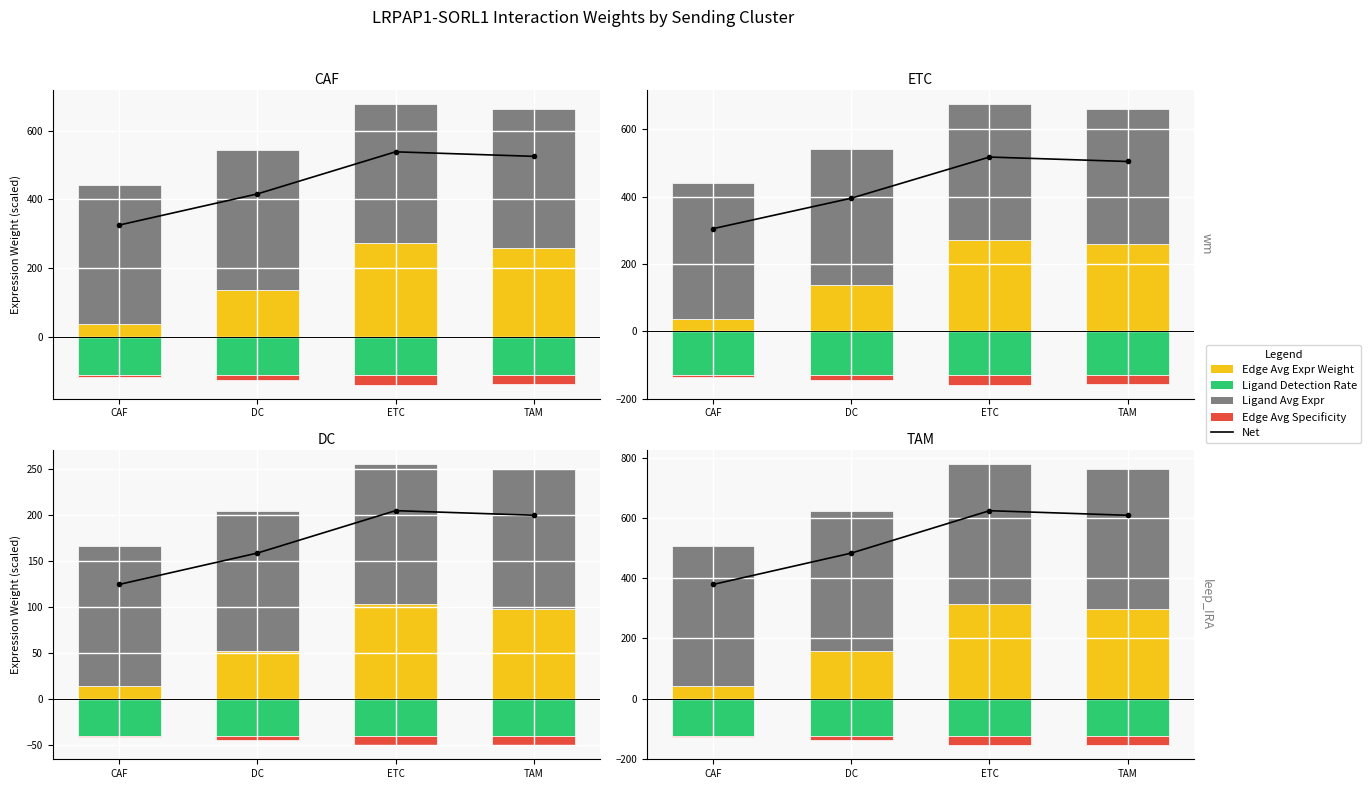

At how many categories does at least one series exceed 463?

4